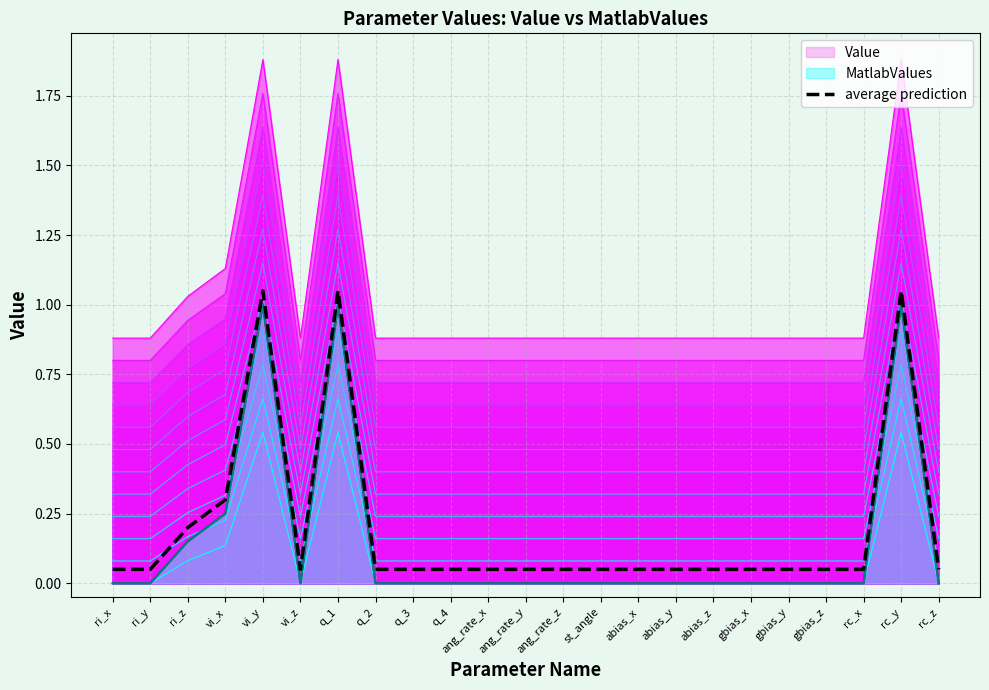

Does the chart have visible grid lines?

Yes